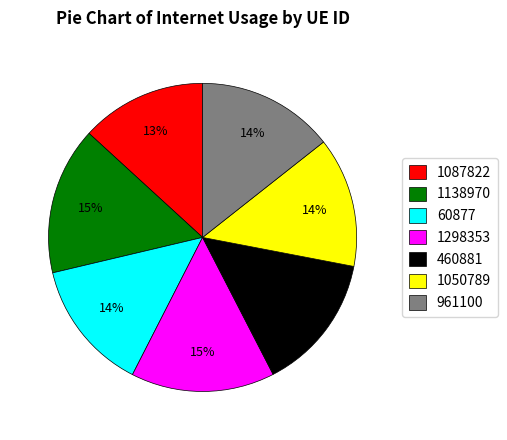

The 1138970 slice represents 9% of the pie. True or false?

False